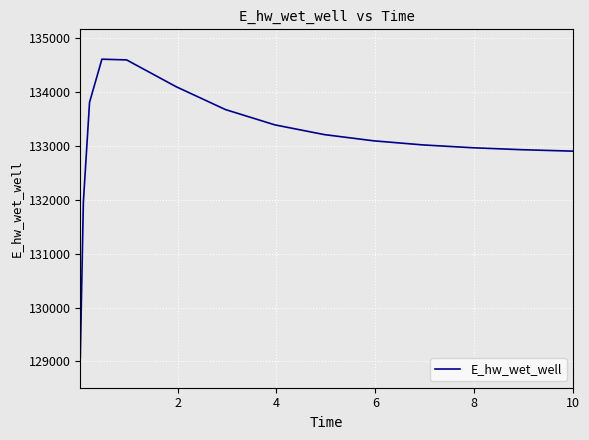

What is the smallest value displayed?

129065.5